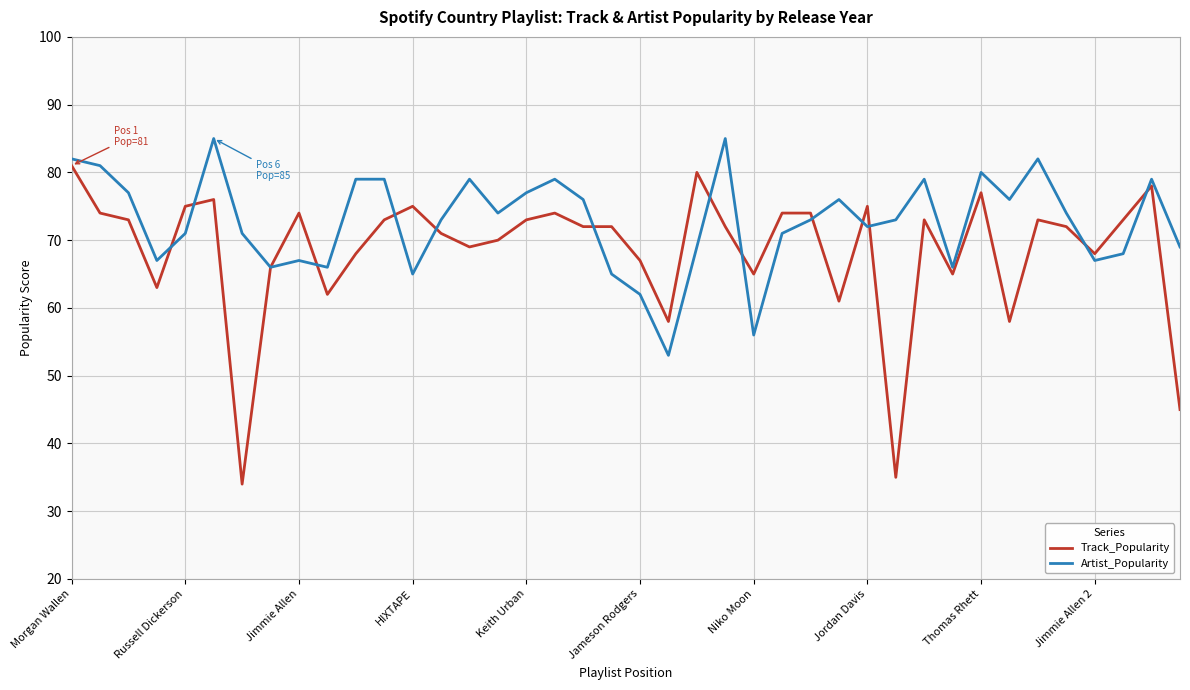

List the series in order of their peak value, lowest first.

Track_Popularity, Artist_Popularity